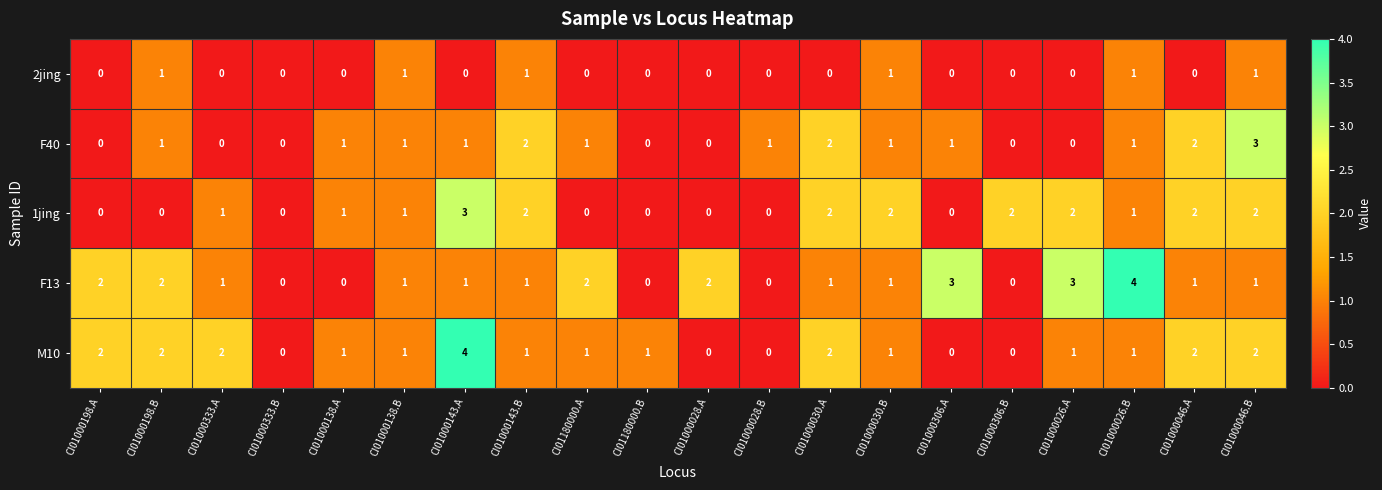

Is the value of F40 at CI01180000.A greater than the value of 2jing at CI01000138.A?

Yes